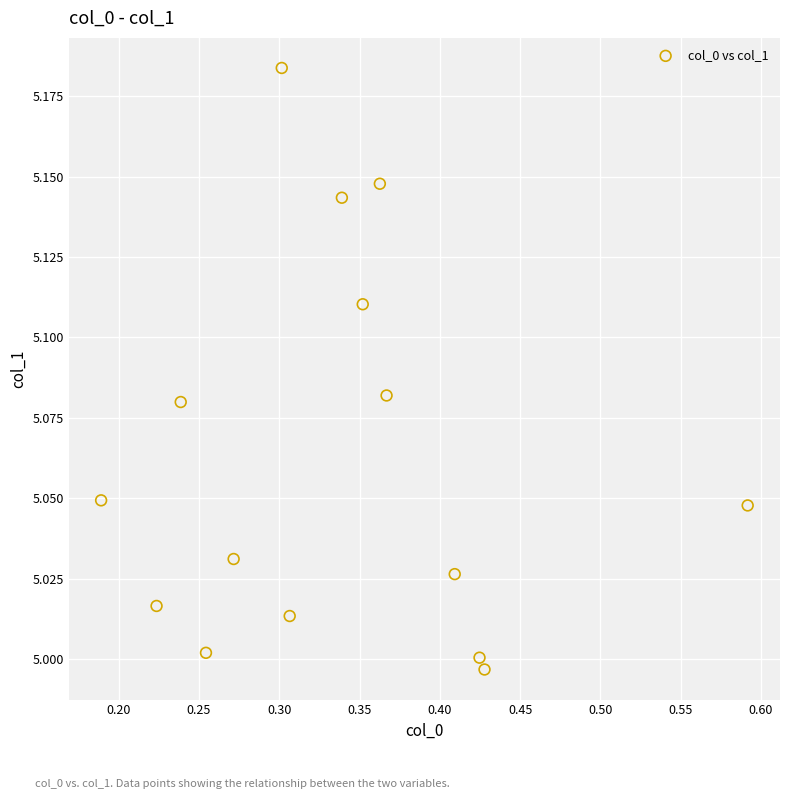

What is the range of X values (max minus min)?

0.4